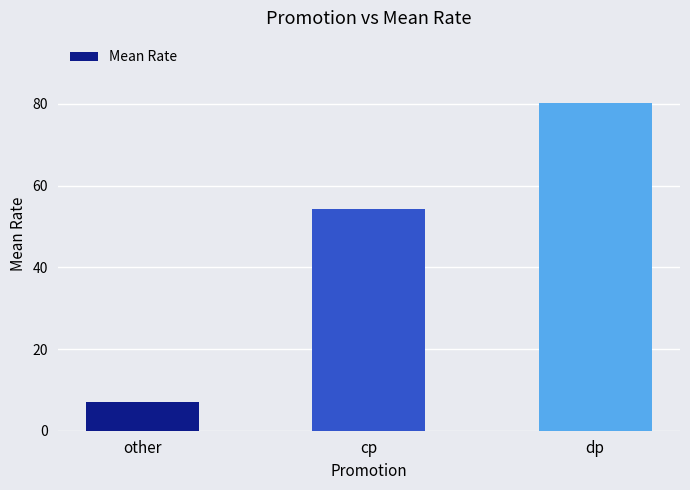

What is the difference between the maximum and minimum values?

73.1